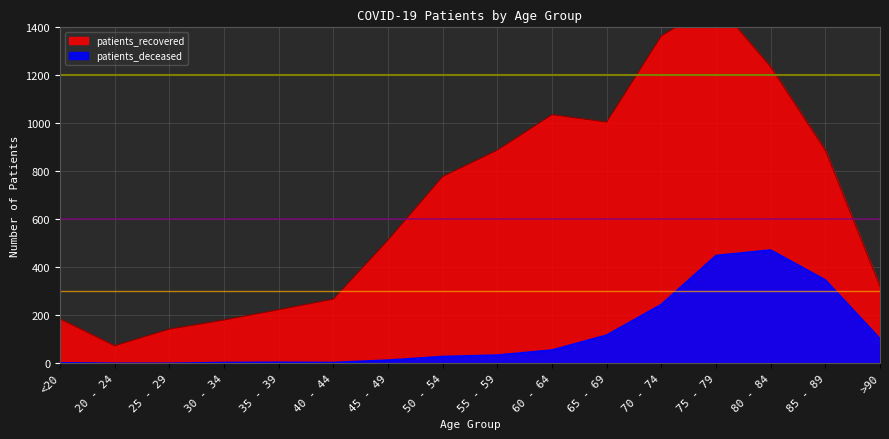

What is the highest value of the patients_deceased series?

472